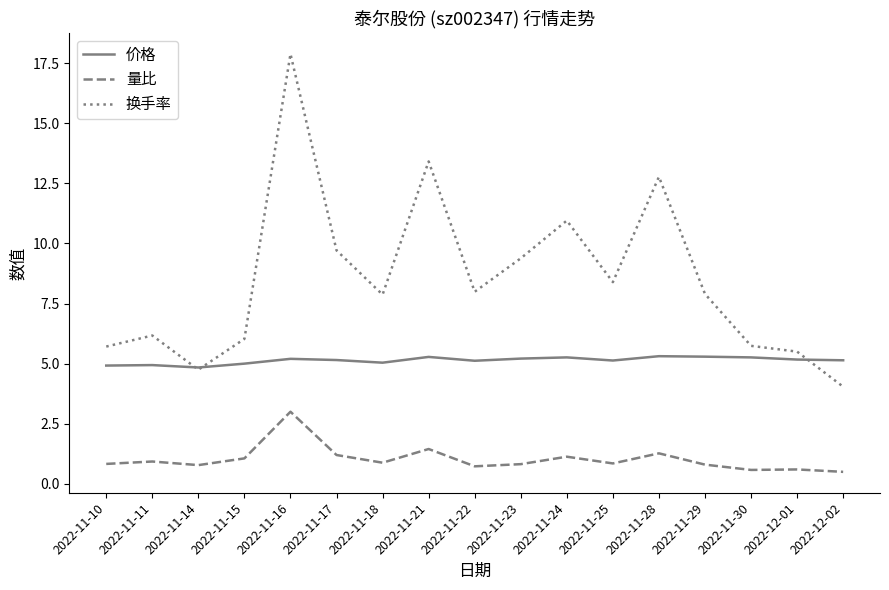

Is it true that 换手率 equals 12.7 at 2022-11-25?

False